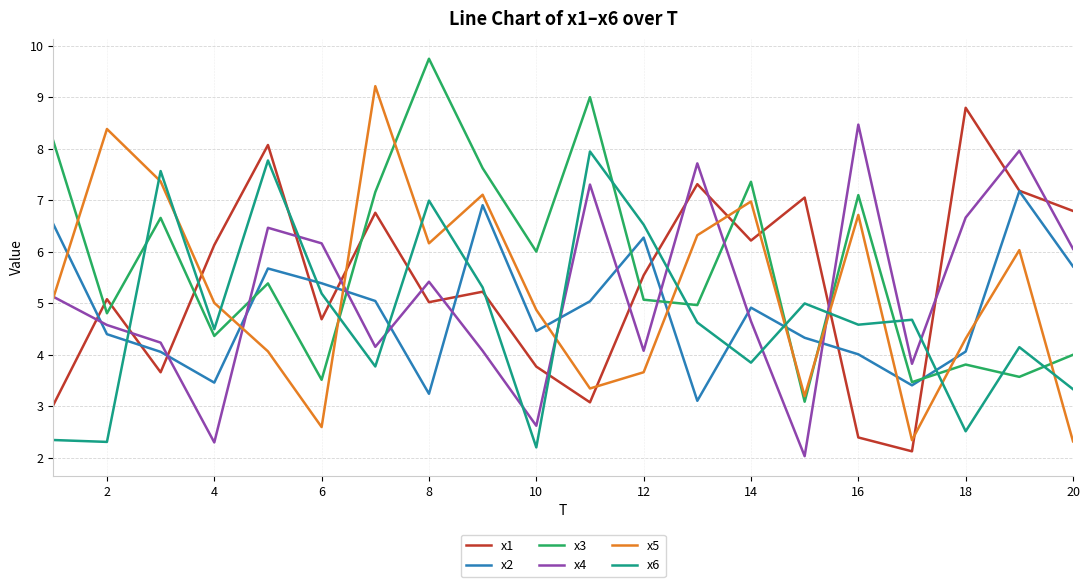

True or false: x5 and x2 intersect in this chart.

True